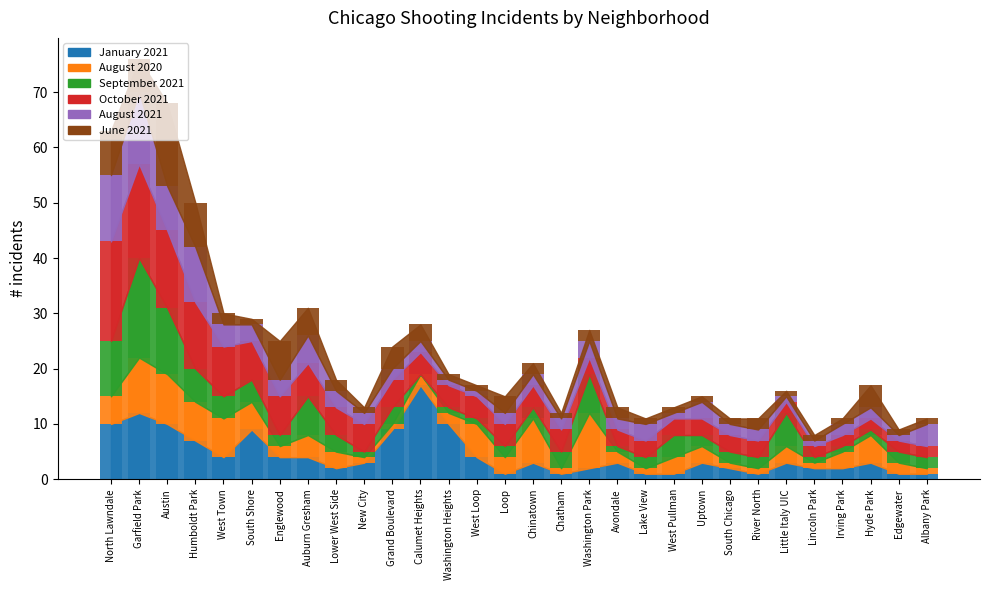

How many data points in October 2021 are less than 4?

13